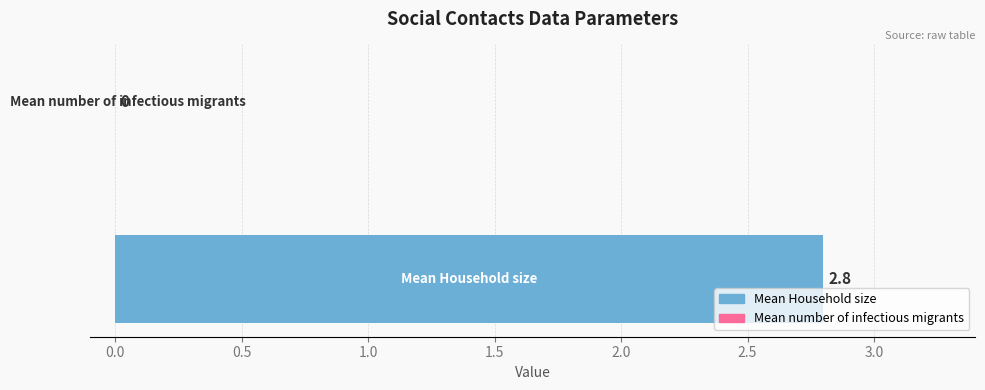

Rank the categories by value from highest to lowest.

Mean Household size, Mean number of infectious migrants